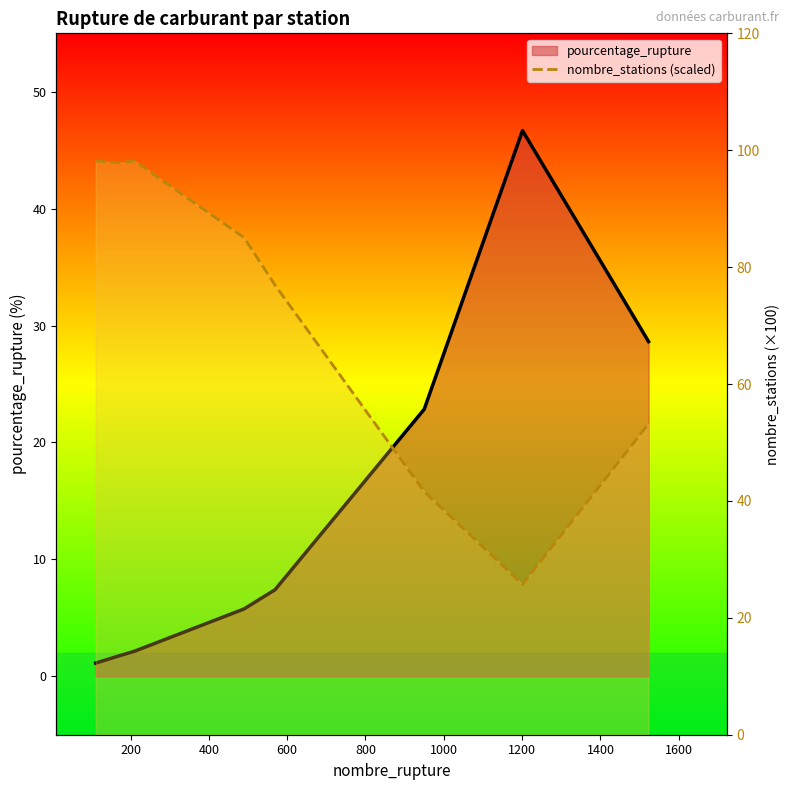

Read the value at 200.

98.0